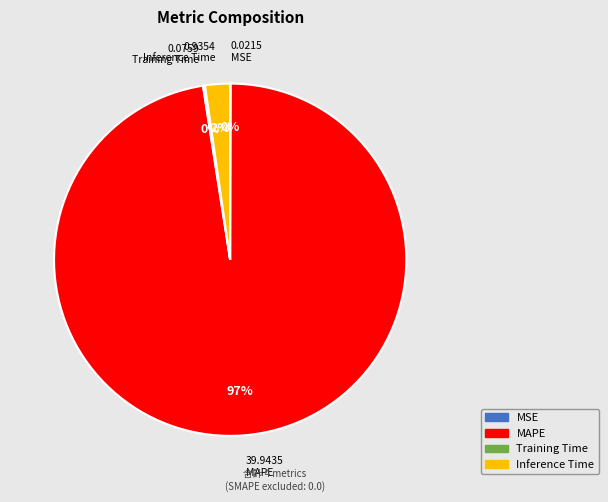

Which slice represents more than half of the pie?

MAPE